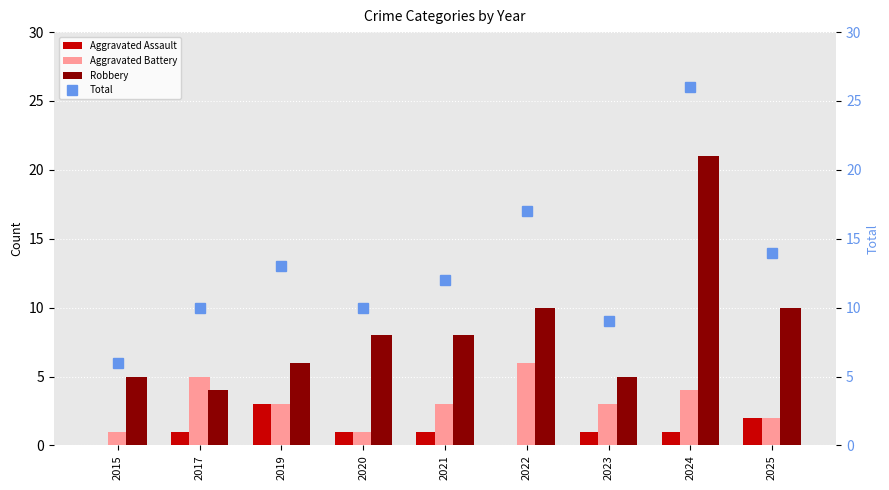

Which category has the lowest value across all series?

2015